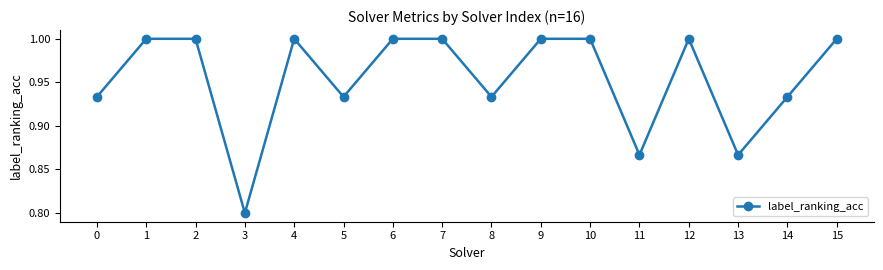

What is the value of the 7th point from the left?

1.0